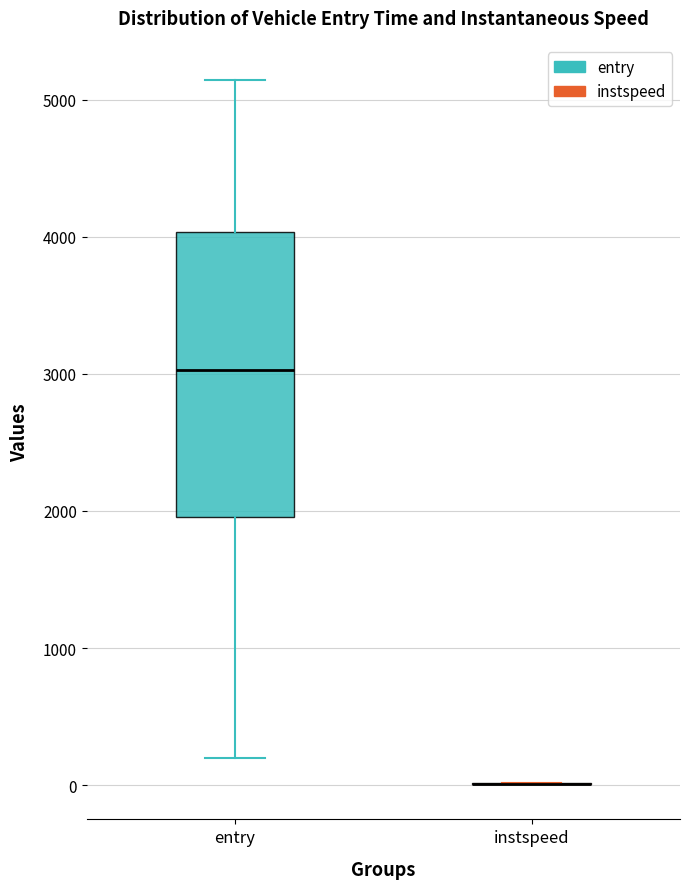

Reading left to right, transcribe this box plot: for each box, give where its median line is, the range the box spans, and where its two whiskers end, as read against the y-axis. The values are not printed on the chart, so give them approximately, as read against the axis.

entry: median 3000, box 2000 to 4000, whiskers 200 to 5100
instspeed: box collapsed to a line at 0, whiskers 0 to 0